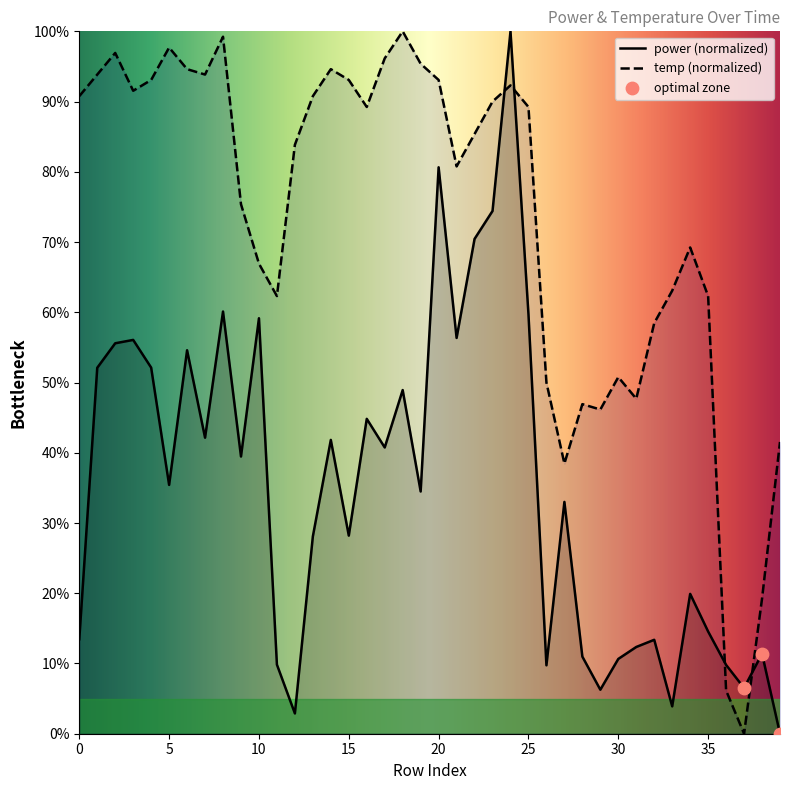

Which series has the largest total across all categories?

temp (normalized)